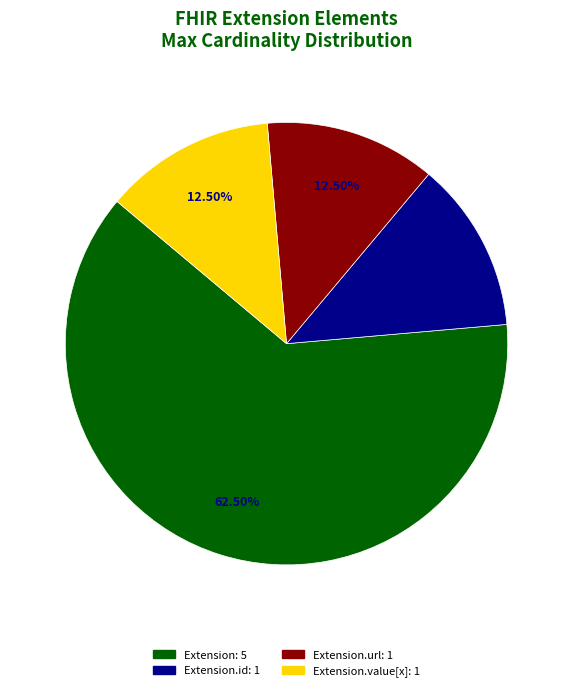

Is there a majority slice in this chart?

Yes